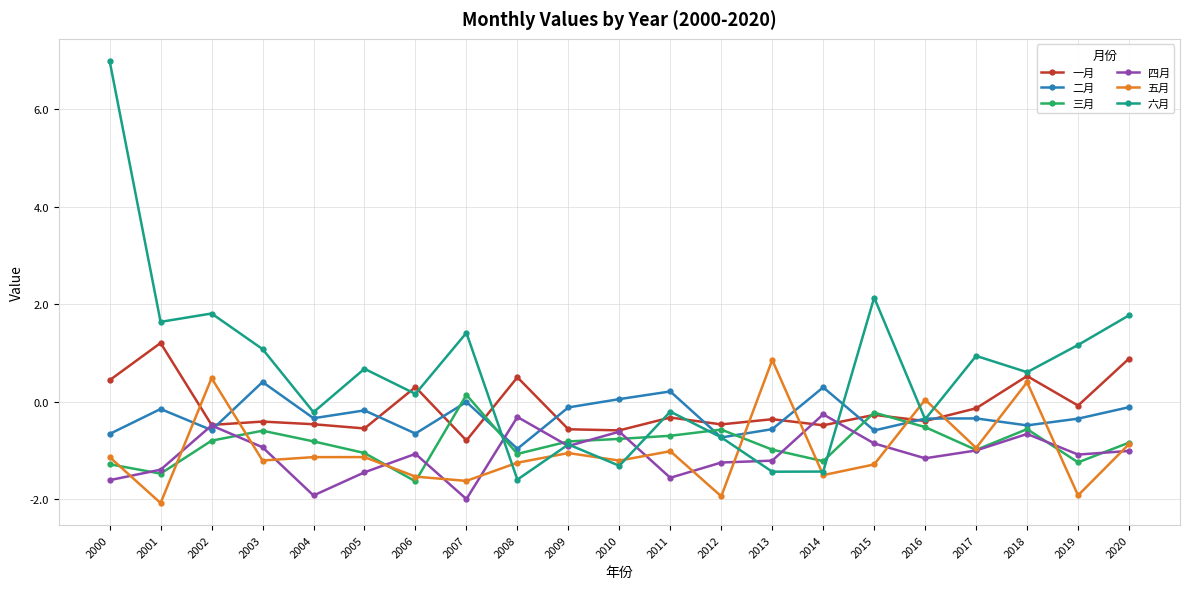

At which category does 五月 reach its first local valley?

2001